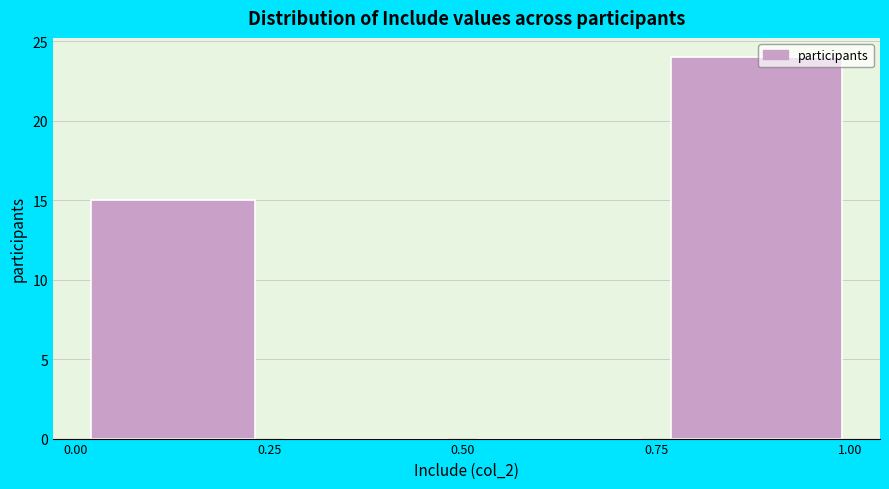

Which range on the x-axis has the tallest bar?

0.75 to 1.01